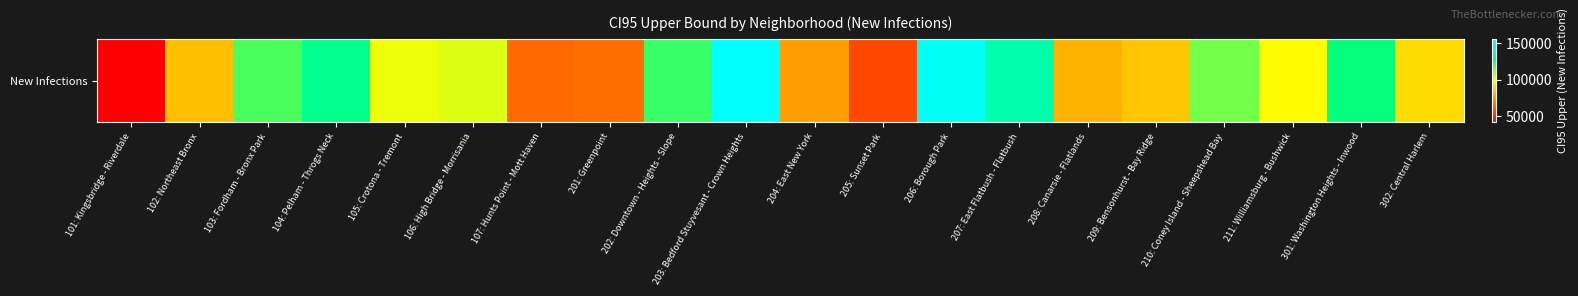

Reading right to left, extract all data points from this chart.

302: Central Harlem=90731.1	301: Washington Heights - Inwood=126228.1	211: Williamsburg - Bushwick=98025.9	210: Coney Island - Sheepshead Bay=114536.8	209: Bensonhurst - Bay Ridge=85754.7	208: Canarsie - Flatlands=81702.3	207: East Flatbush - Flatbush=136650.3	206: Borough Park=153208.2	205: Sunset Park=58043.1	204: East New York=76975.1	203: Bedford Stuyvesant - Crown Heights=155666.4	202: Downtown - Heights - Slope=120779.8	201: Greenpoint=66328.7	107: Hunts Point - Mott Haven=65476.7	106: High Bridge - Morrisania=102410.5	105: Crotona - Tremont=100449.2	104: Pelham - Throgs Neck=129986.1	103: Fordham - Bronx Park=118892.6	102: Northeast Bronx=84226.4	101: Kingsbridge - Riverdale=41467.4